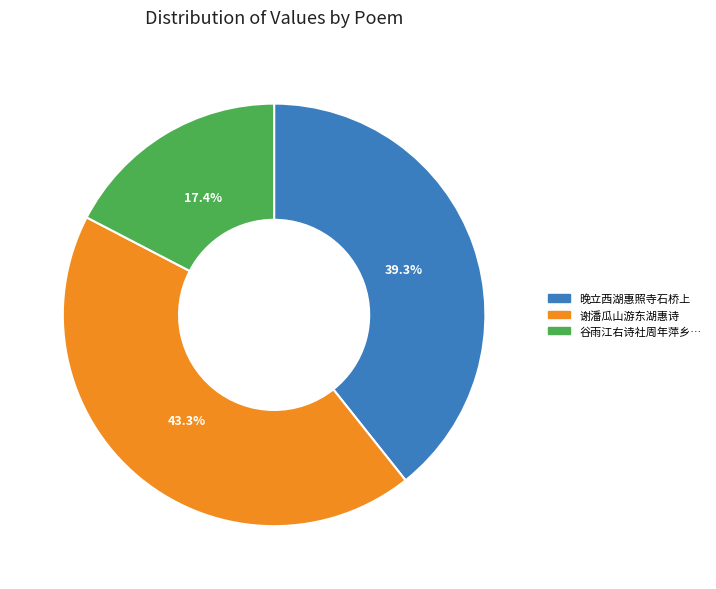

How many slices are in this pie chart?

3